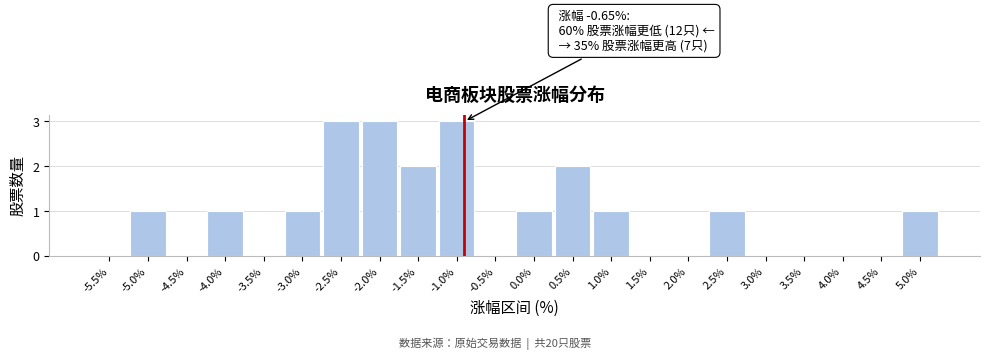

Reading right to left, extract all data points from this chart.

5.0%=1	4.5%=0	4.0%=0	3.5%=0	3.0%=0	2.5%=1	2.0%=0	1.5%=0	1.0%=1	0.5%=2	0.0%=1	-0.5%=0	-1.0%=3	-1.5%=2	-2.0%=3	-2.5%=3	-3.0%=1	-3.5%=0	-4.0%=1	-4.5%=0	-5.0%=1	-5.5%=0